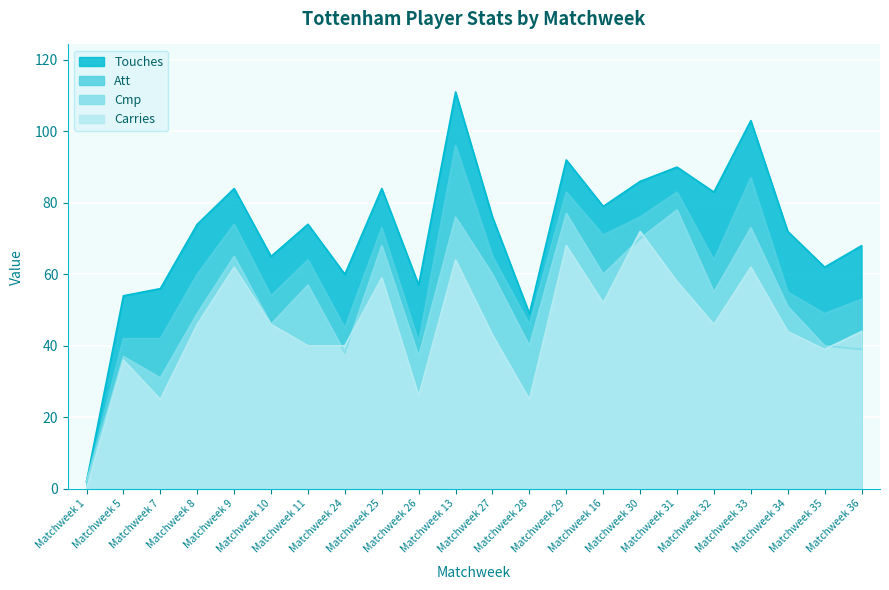

What is the label of the 7th point from the right?

Matchweek 30